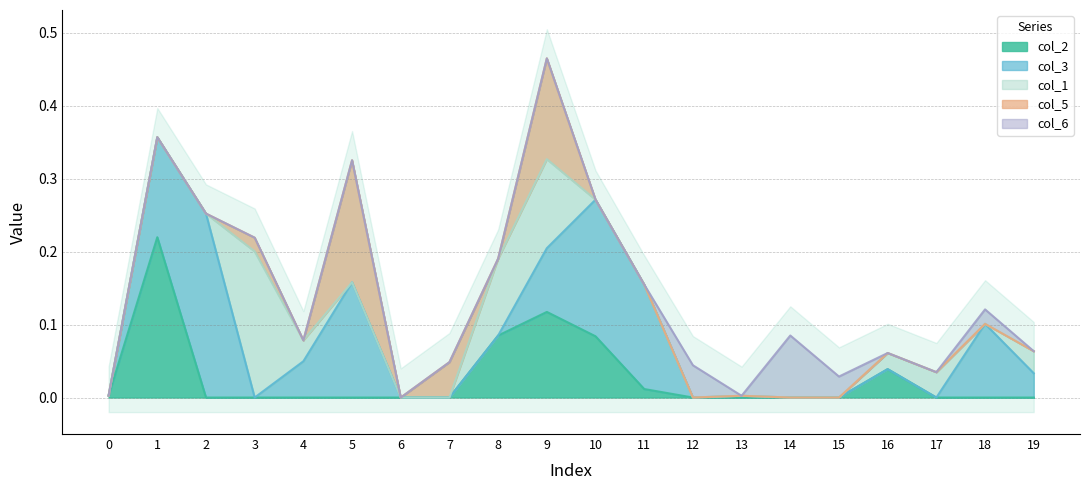

Where does the col_3 series first go above 0?

1